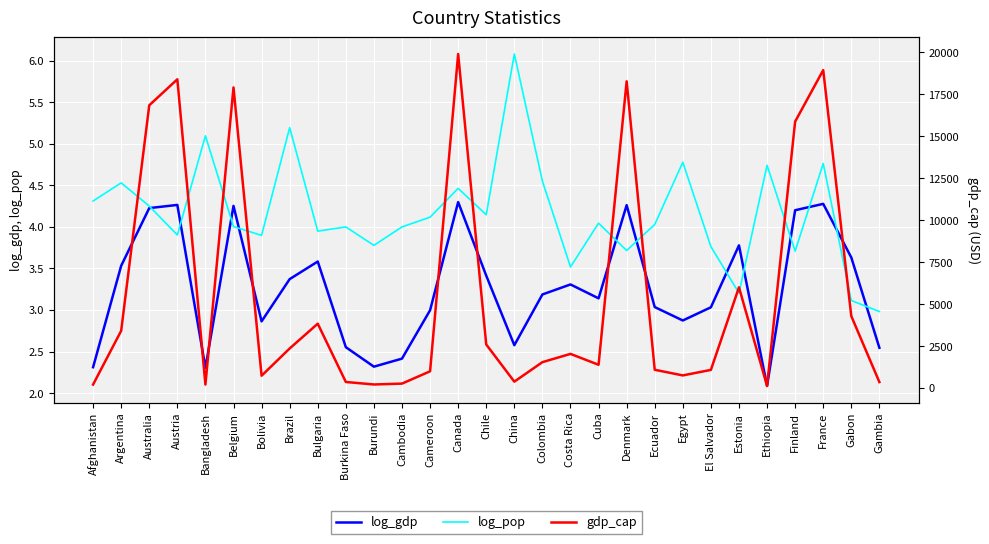

Between which two adjacent categories do log_pop and log_gdp first intersect?

Australia and Austria